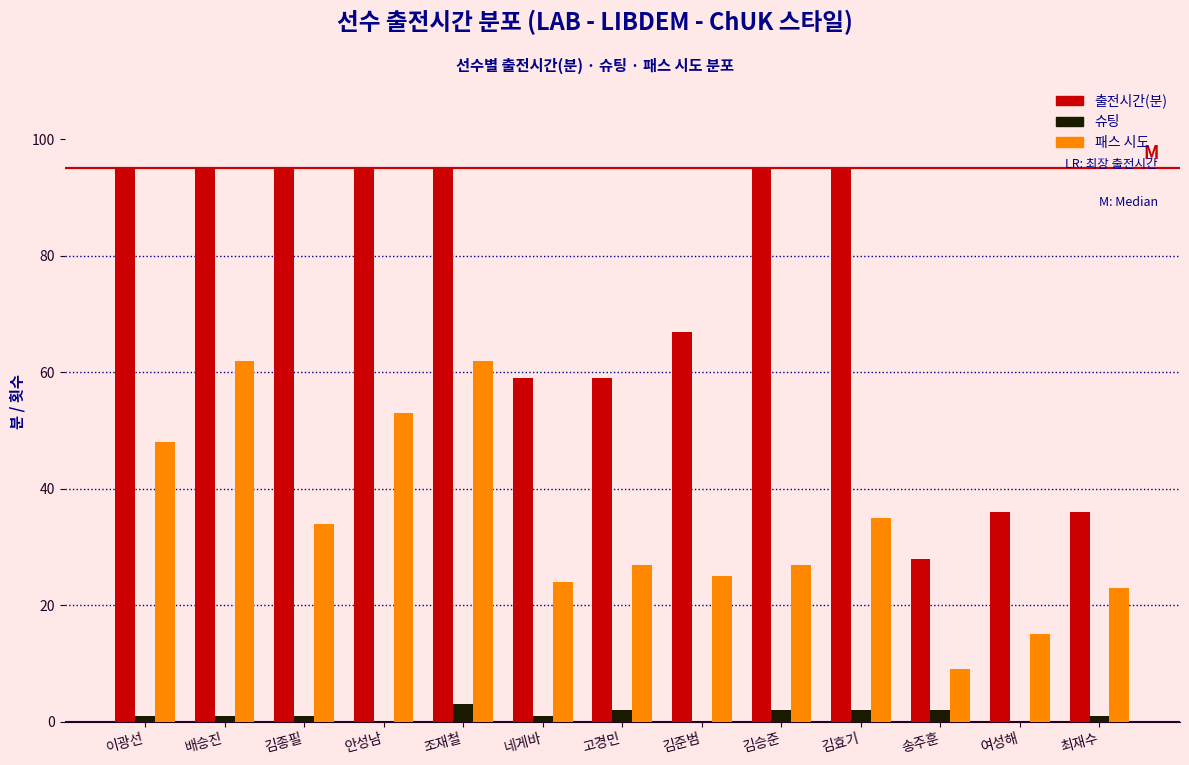

What is the greatest value displayed?

95